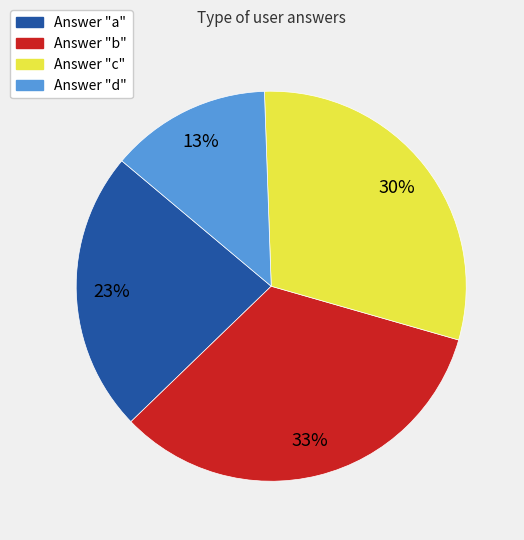

How many slices are in this pie chart?

4